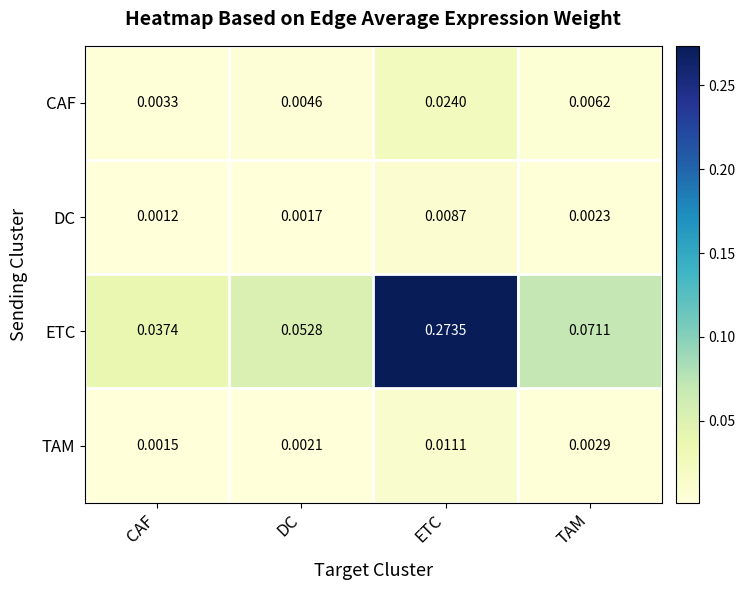

Which series has the widest spread of values?

ETC